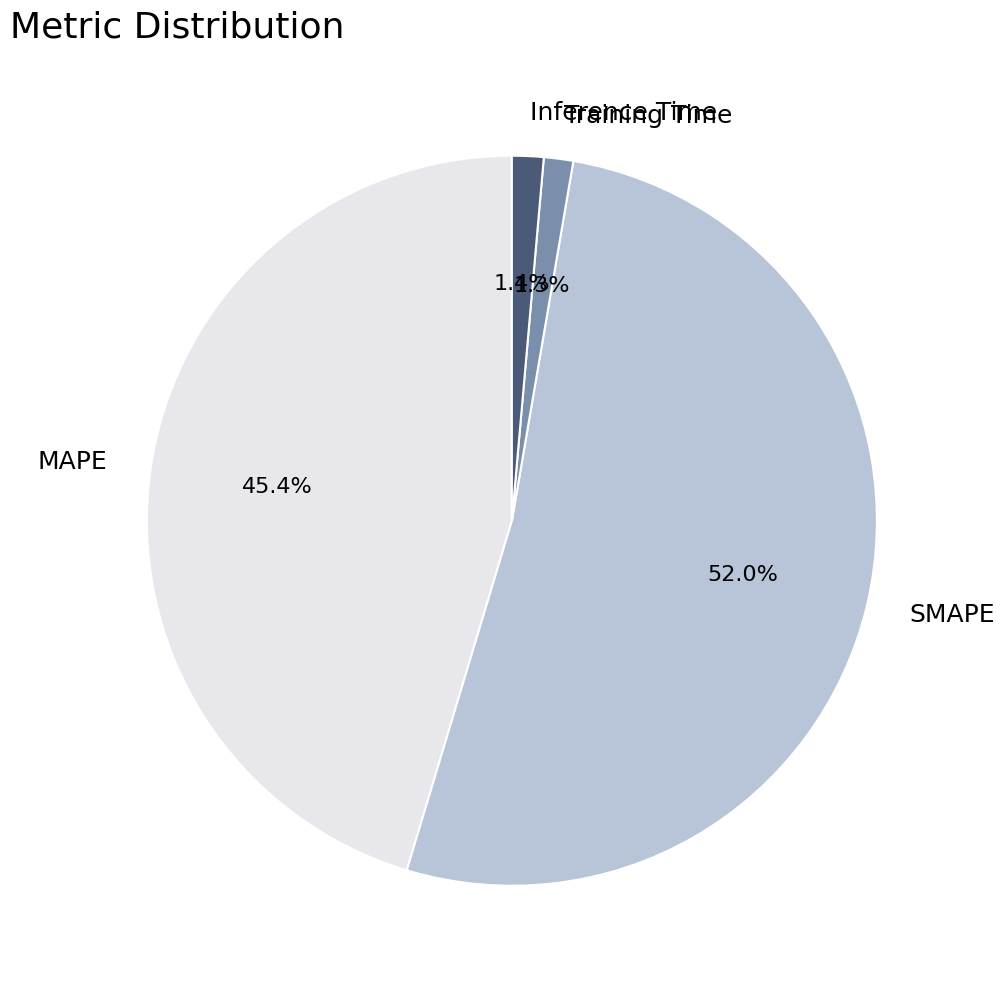

How many segments does this pie chart have?

4